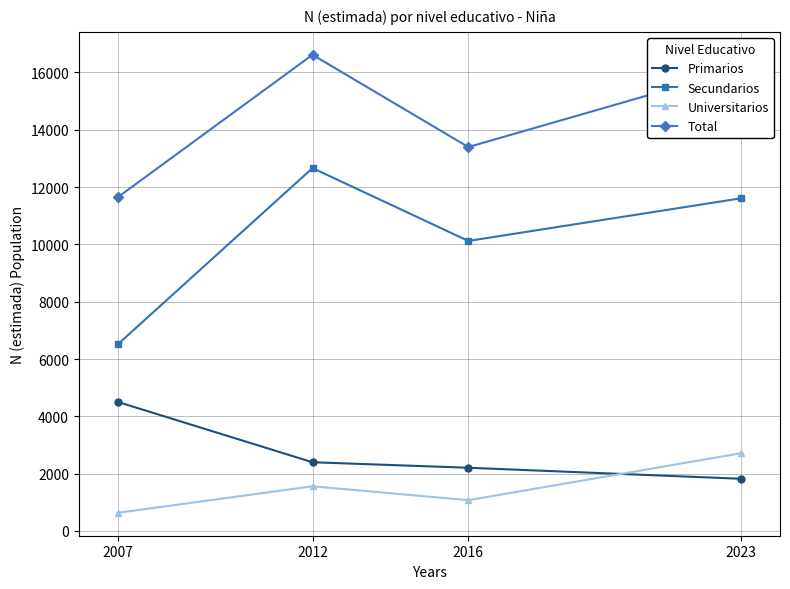

Which series has the widest spread of values?

Secundarios